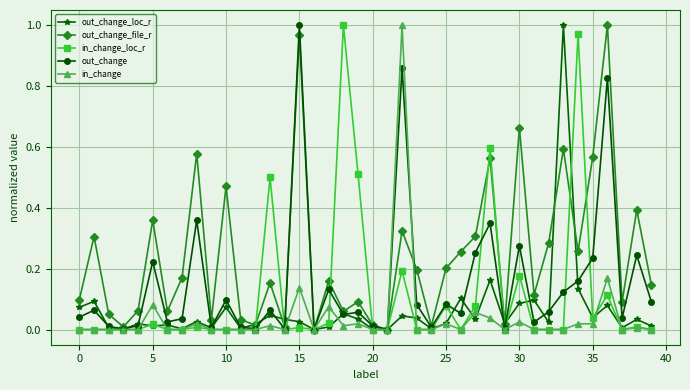

True or false: in_change has more than 0 interior local peaks.

True